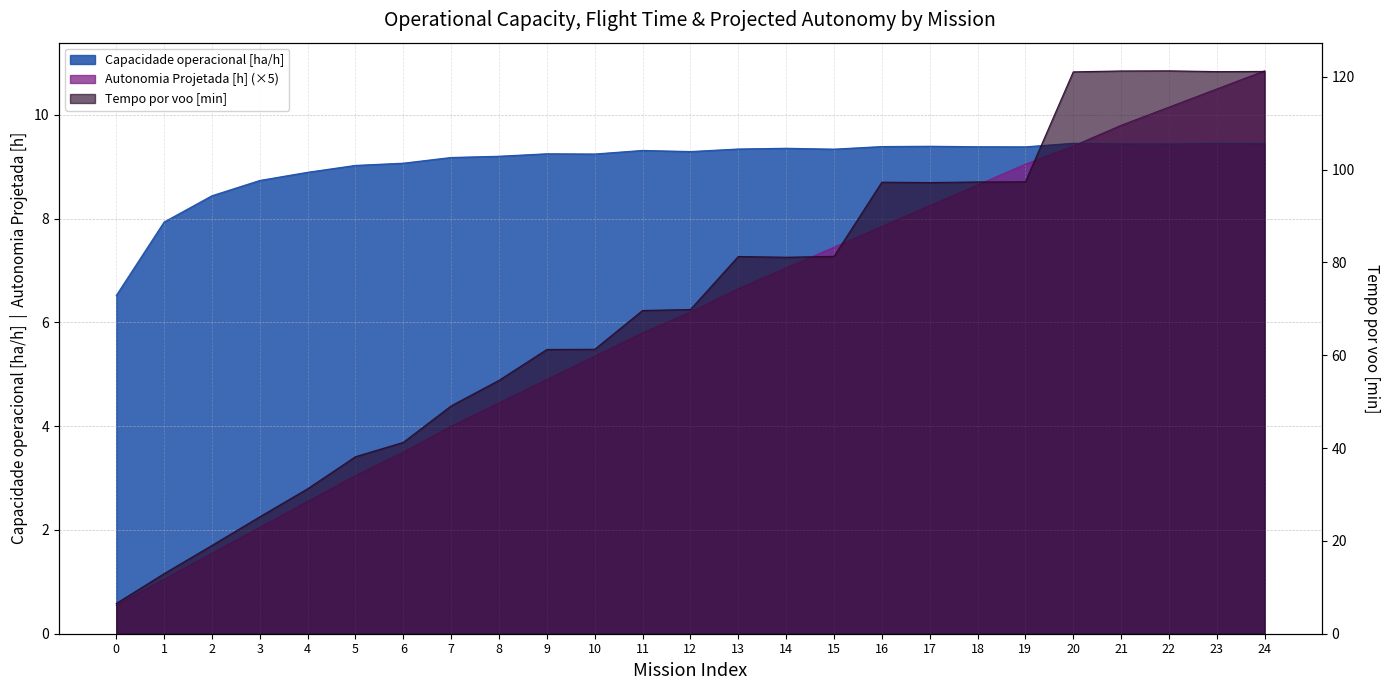

Reading right to left, what are all the values shown in this chart?

Capacidade operacional [ha/h]: 9.4	9.5	9.4	9.4	9.5	9.4	9.4	9.4	9.4	9.3	9.4	9.3	9.3	9.3	9.2	9.3	9.2	9.2	9.1	9.0	8.9	8.7	8.4	7.9	6.5
Autonomia Projetada [h]: 10.8	10.5	10.1	9.8	9.4	9.1	8.7	8.2	7.9	7.5	7.0	6.7	6.2	5.8	5.4	4.9	4.5	4.0	3.5	3.0	2.5	2.0	1.6	1.1	0.6
Tempo por voo [min]: 121.1	121.1	121.3	121.2	121.0	97.4	97.3	97.2	97.3	81.3	81.1	81.3	69.8	69.6	61.3	61.2	54.6	49.1	41.2	38.1	31.2	25.2	19.0	12.9	6.5